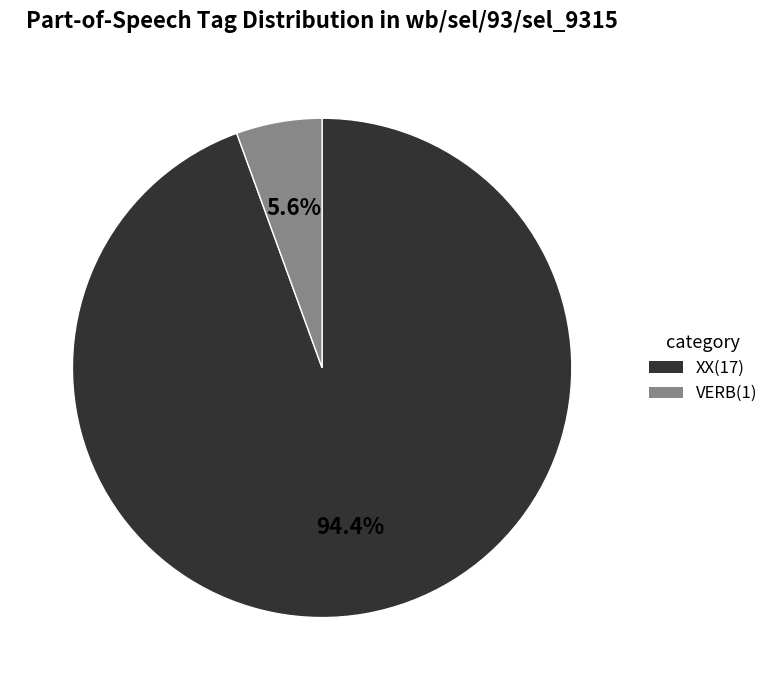

Do XX and VERB together represent more than half of the pie?

Yes